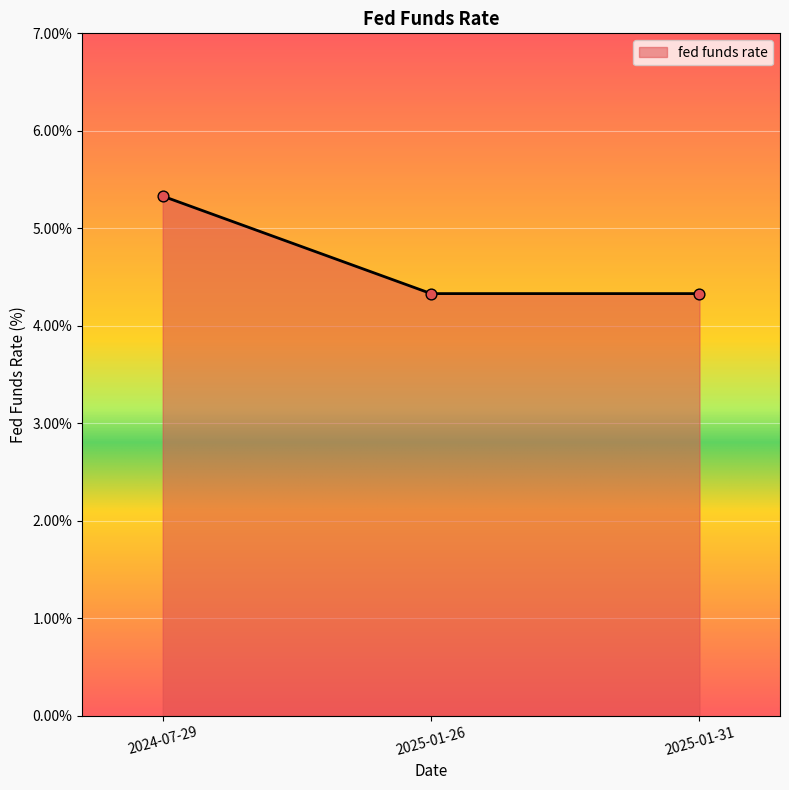

What is the ratio of the value at 2025-01-26 to the value at 2024-07-29?

0.8